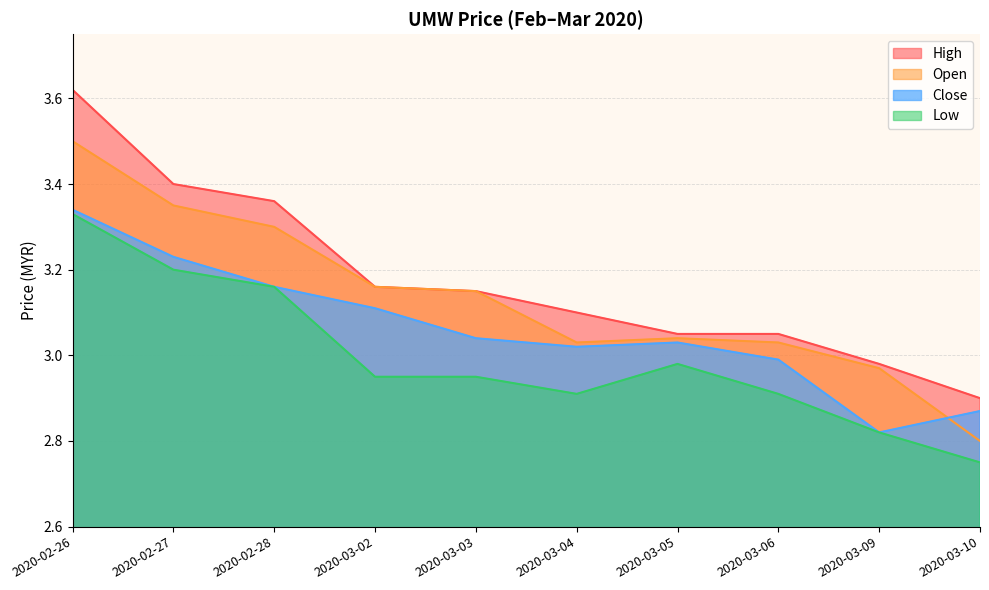

How many categories are shown in the chart?

10